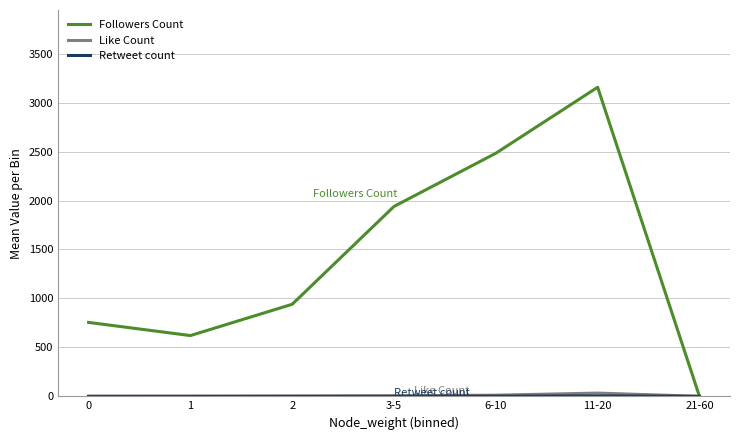

Is this an area chart (filled region under the line)?

No